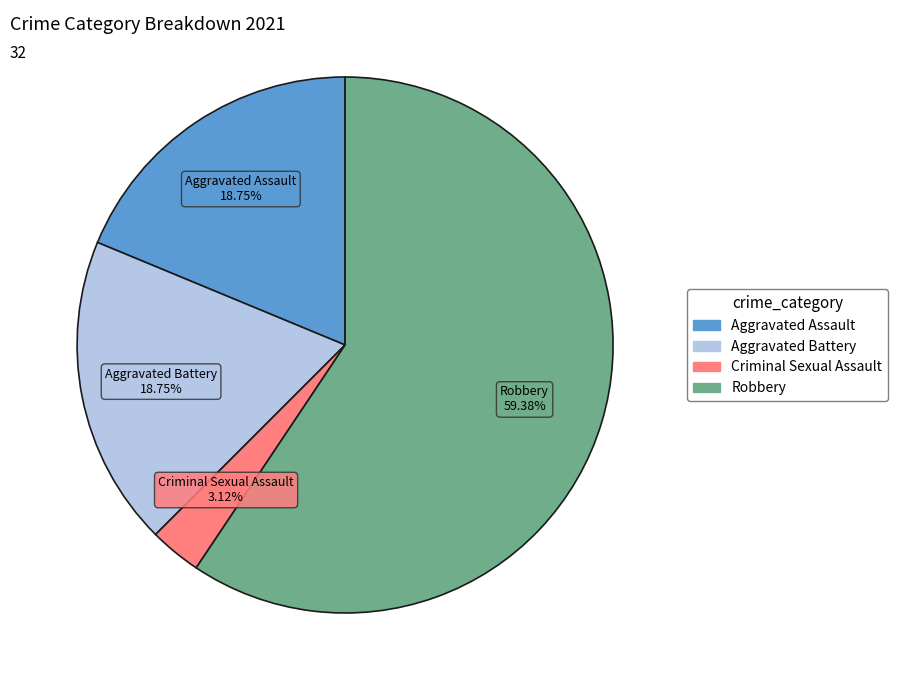

Does any single category account for the majority?

Yes